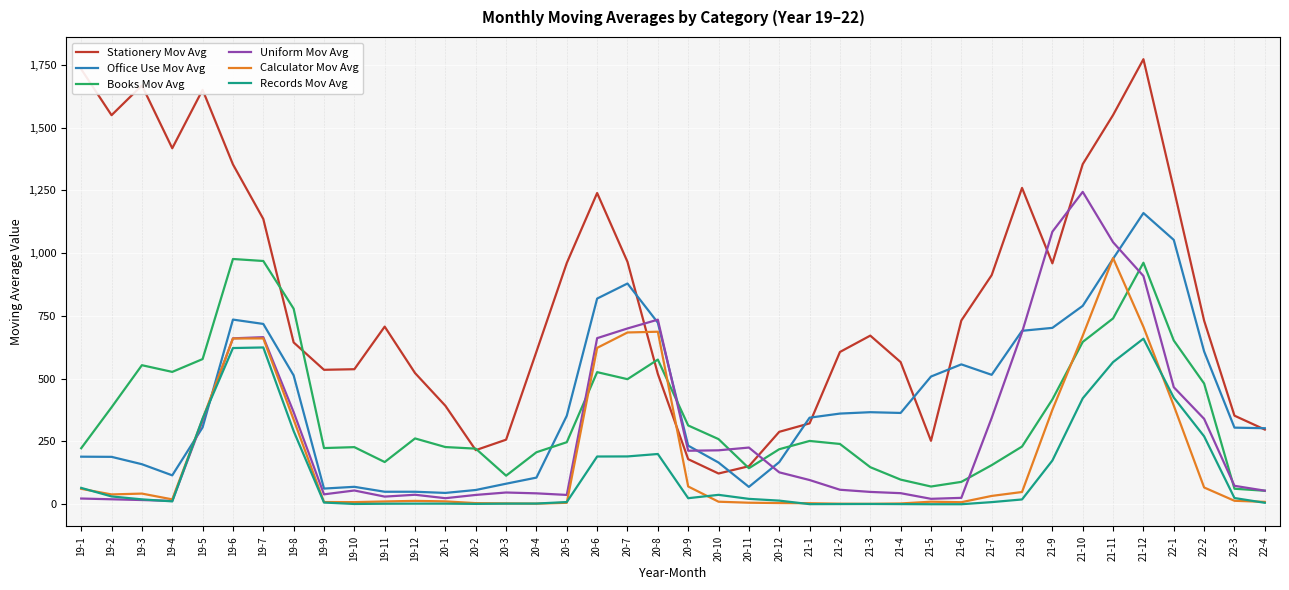

Which series has the widest spread of values?

Stationery Mov Avg